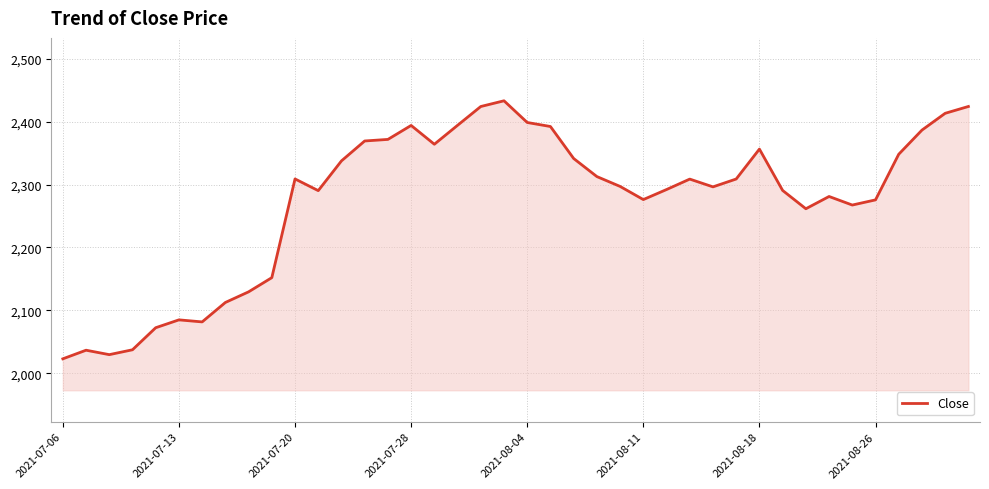

What is the maximum value shown in the chart?

2433.1